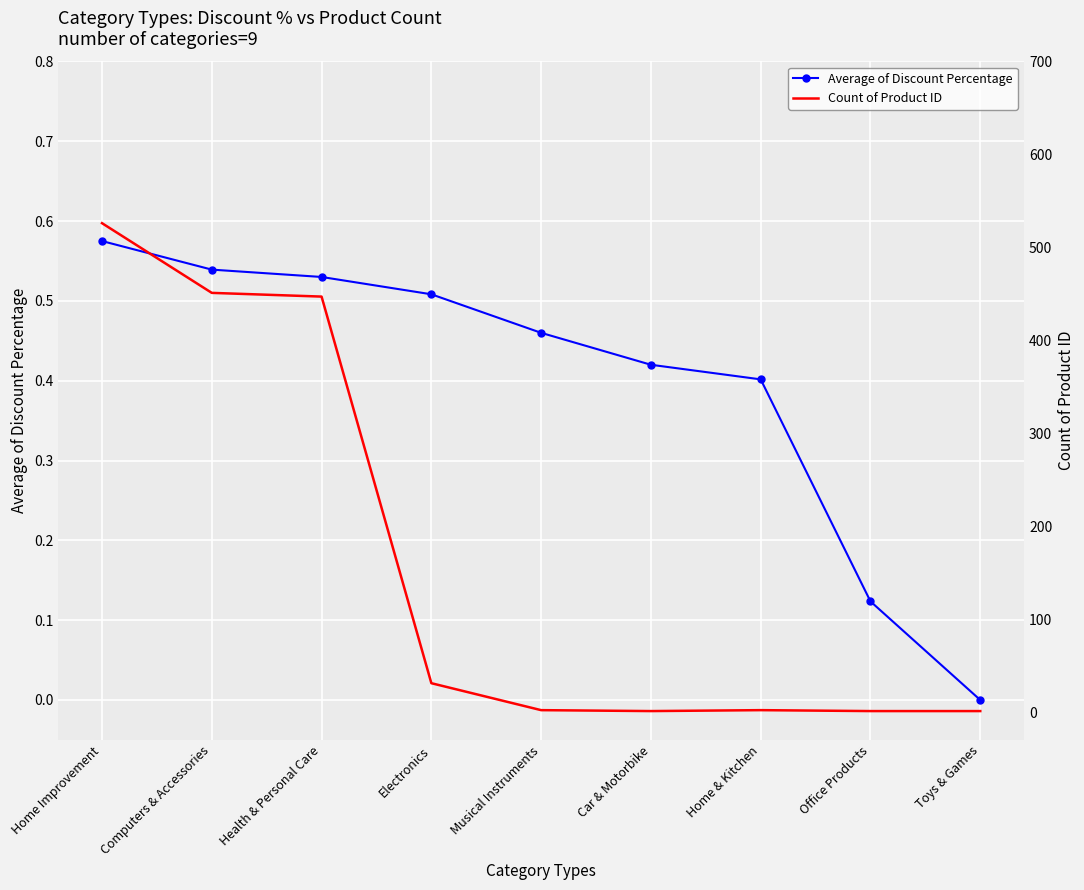

Reading right to left, extract all data points from this chart.

Average of Discount Percentage: Toys & Games=0.0	Office Products=0.1	Home & Kitchen=0.4	Car & Motorbike=0.4	Musical Instruments=0.5	Electronics=0.5	Health & Personal Care=0.5	Computers & Accessories=0.5	Home Improvement=0.6
Count of Product ID: Toys & Games=1.0	Office Products=1.0	Home & Kitchen=2.0	Car & Motorbike=1.0	Musical Instruments=2.0	Electronics=31.0	Health & Personal Care=447.0	Computers & Accessories=451.0	Home Improvement=526.0